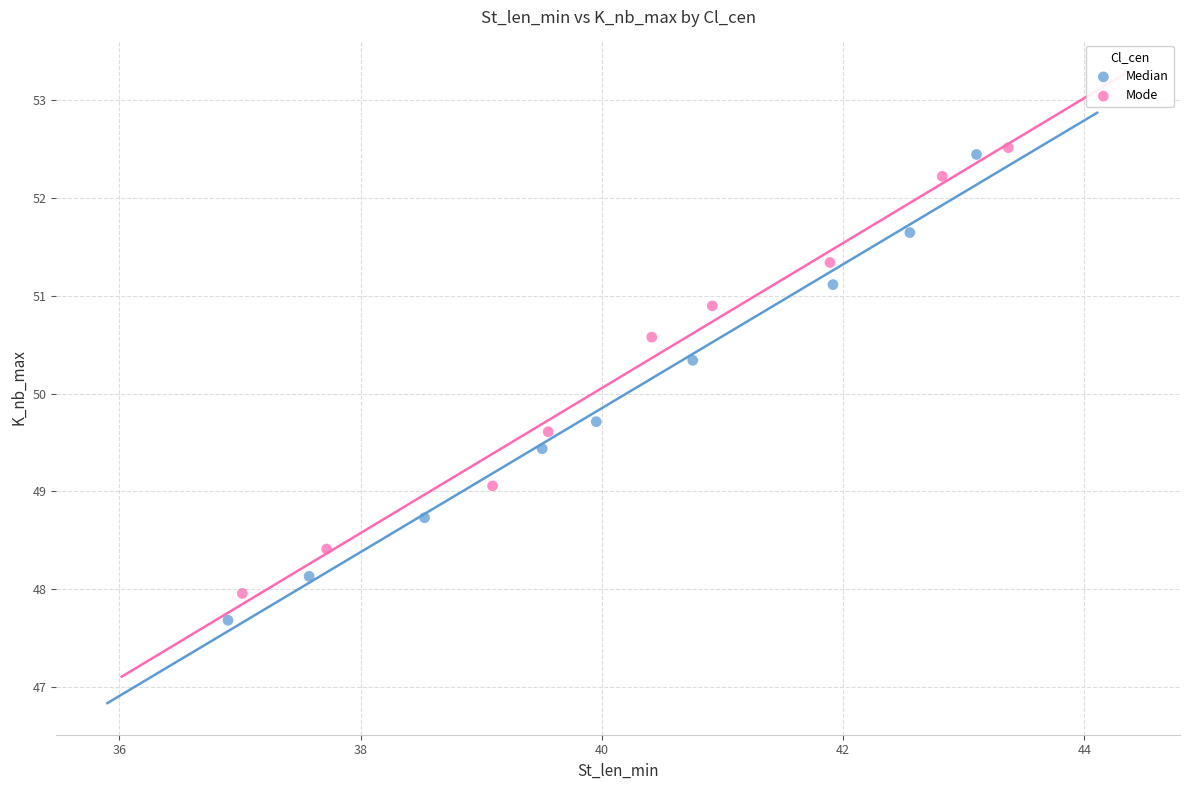

Which series has the largest Y range (max minus min)?

Median